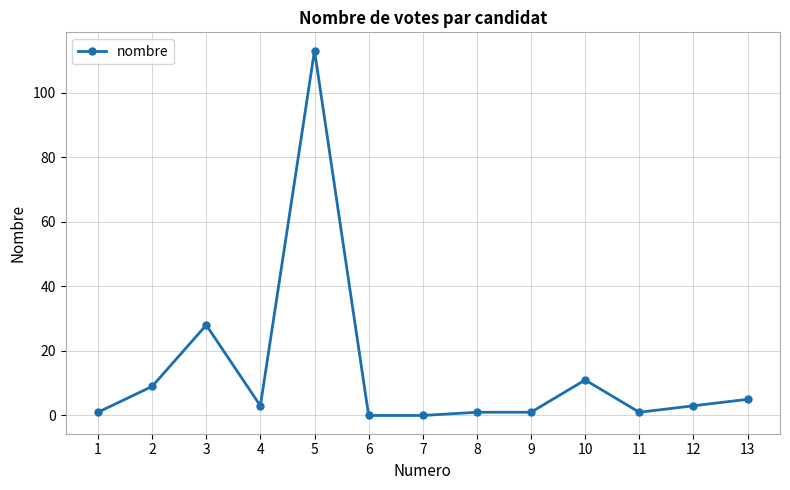

Which has a higher value, 7 or 5?

5